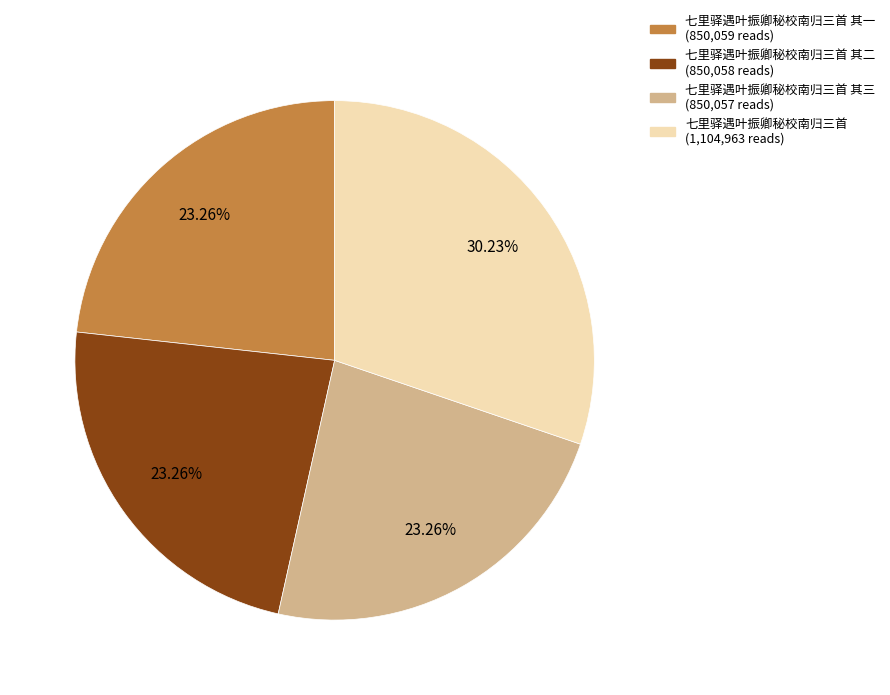

Does any single category account for the majority?

No